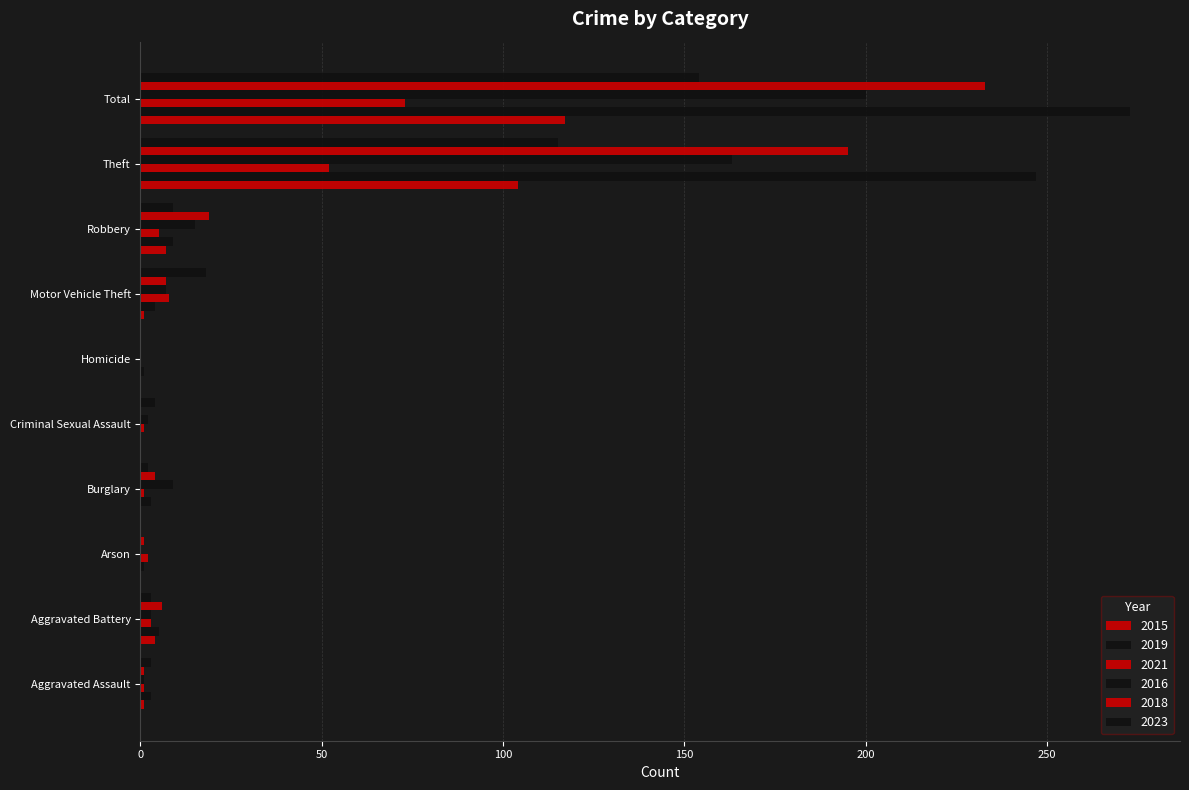

Which category has the highest value across all series?

Total